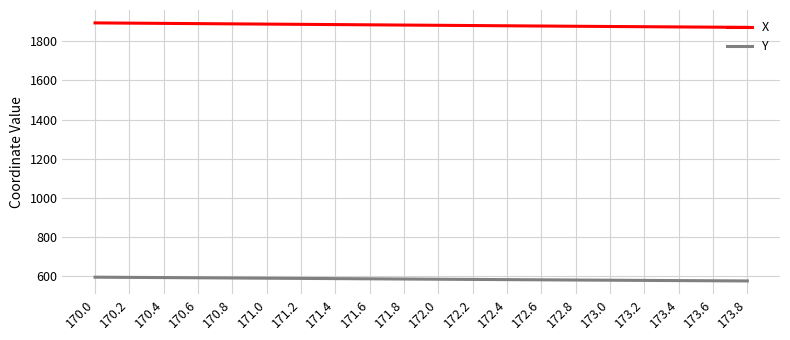

What is the spread (max minus min) of values at 172.4?

1296.4